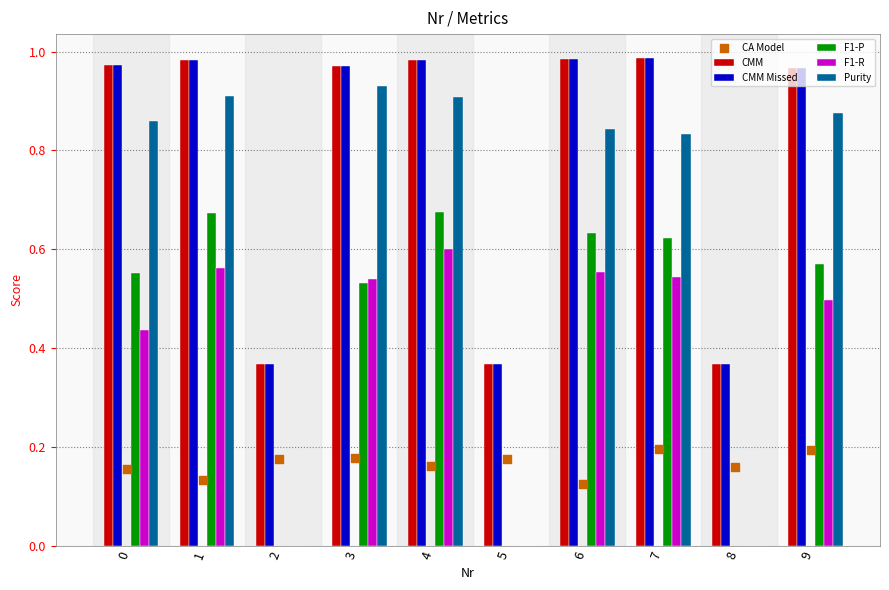

Is it true that Purity equals 0.9 at 1?

True